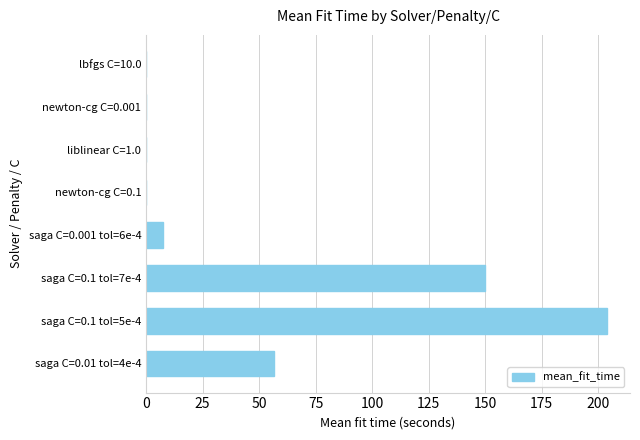

How many distinct data groups are displayed?

1